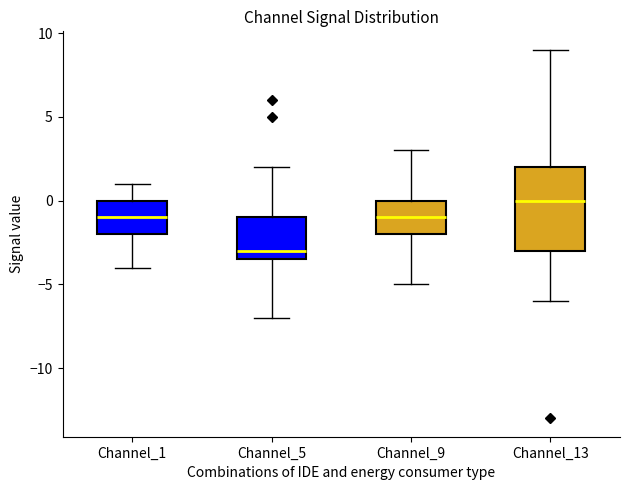

Comparing the boxes themselves (not the whiskers), which one is the tallest?

Channel_13